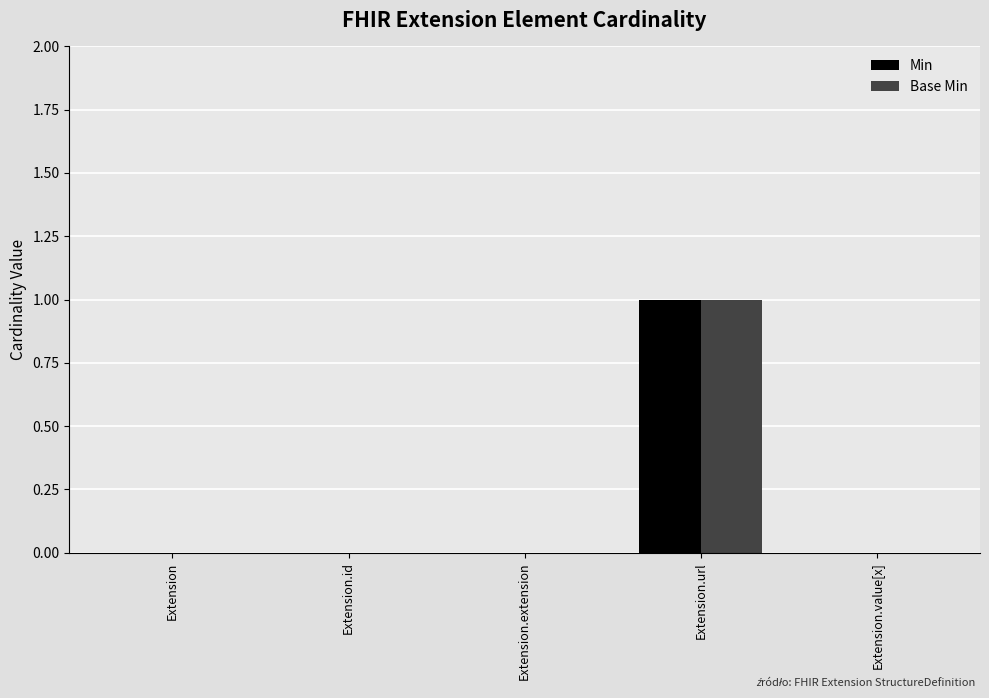

Count the number of categories in the chart.

5